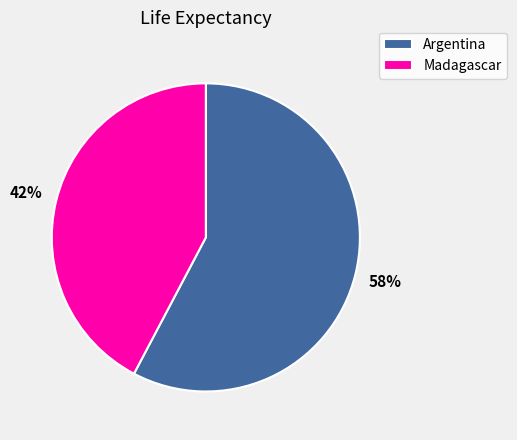

Which category has the smallest portion of the pie?

Madagascar